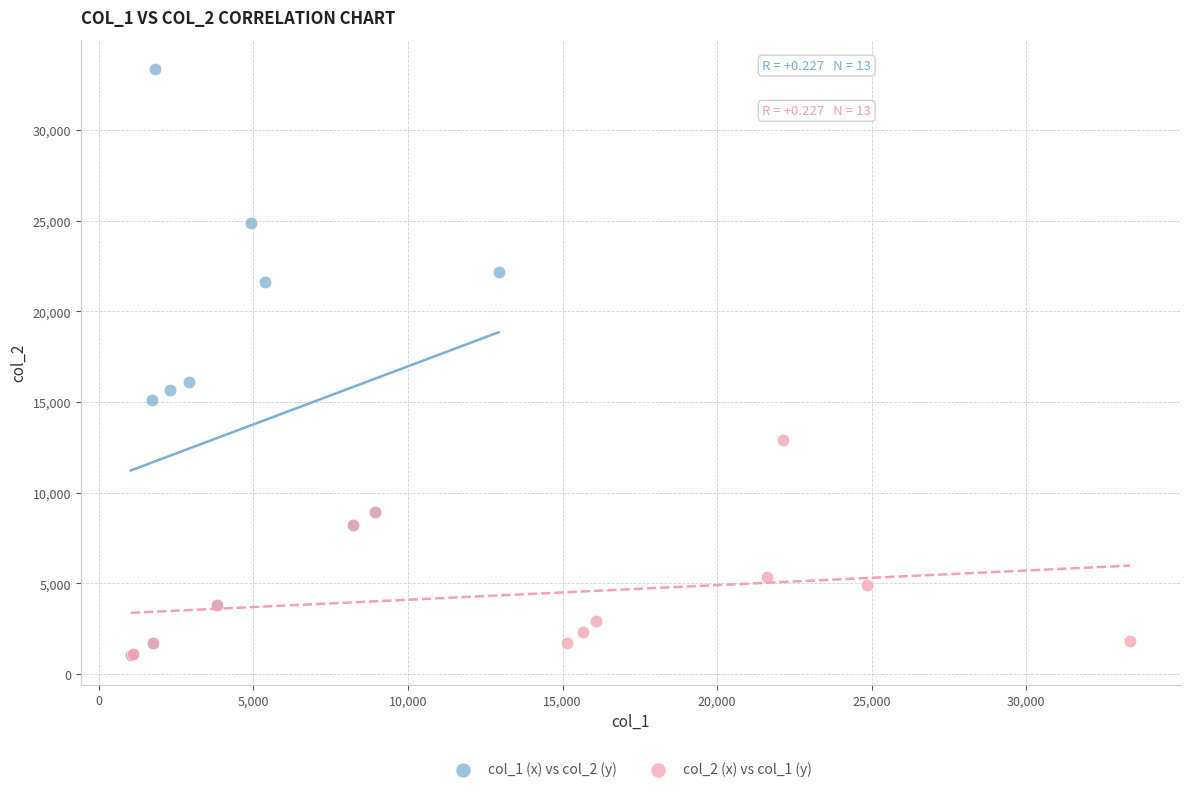

Which series has the widest spread of Y values?

col_1 (x) vs col_2 (y)